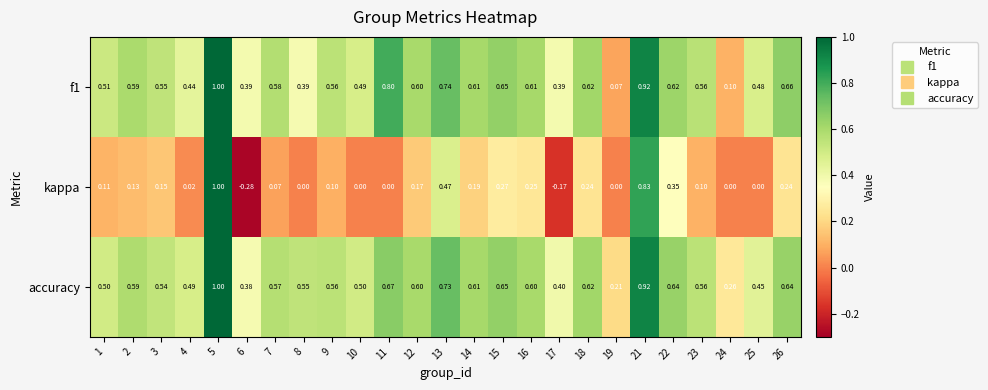

Which category has the highest value across all series?

5